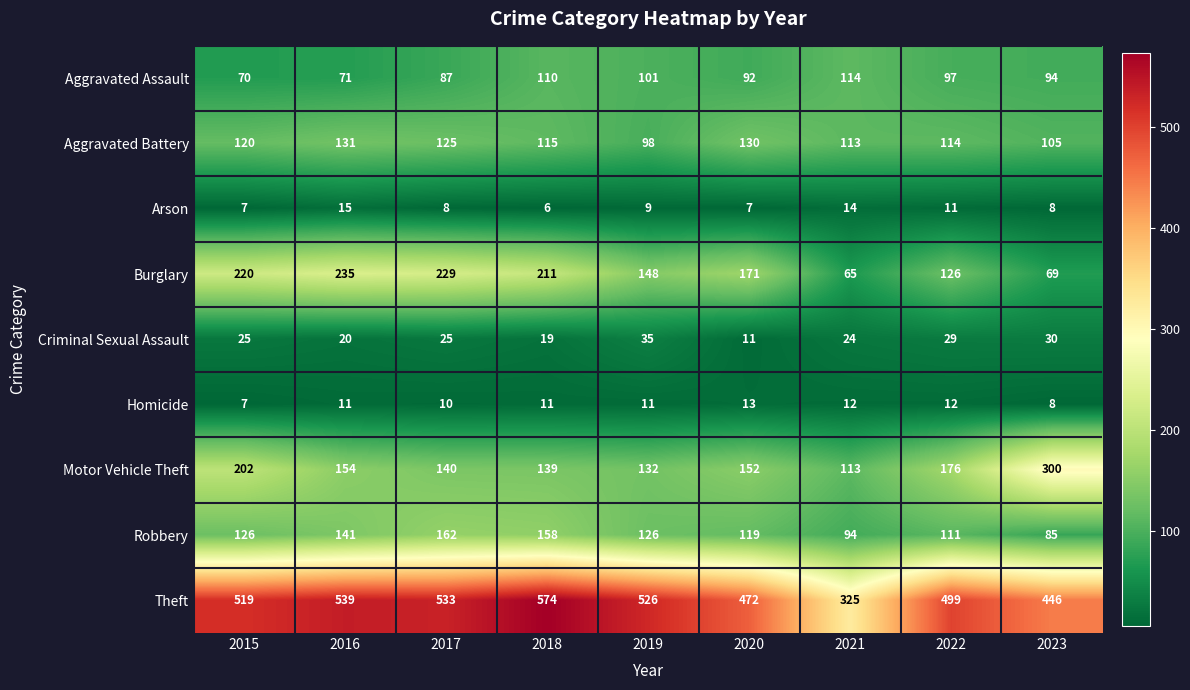

What is the total value across all series at 2019?

1186